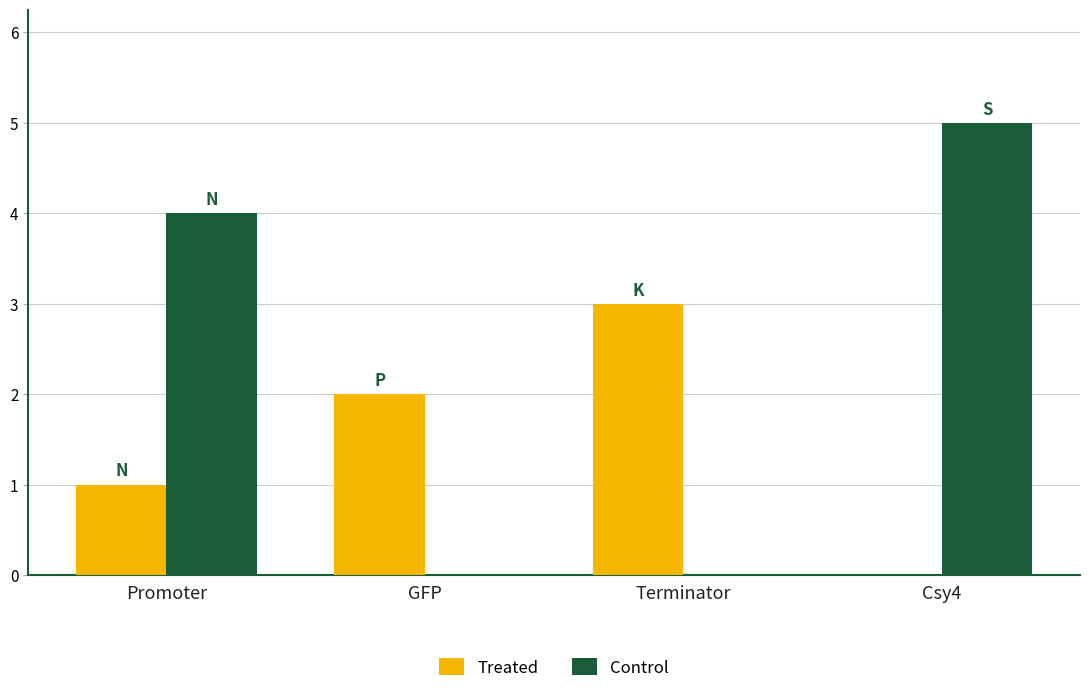

Count the number of data series in this chart.

2